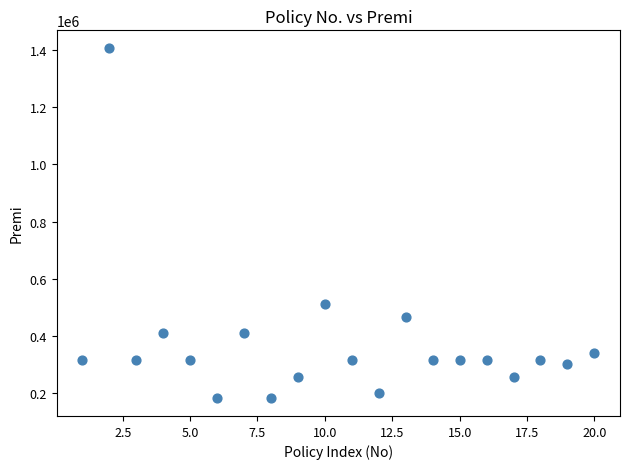

What Y value in the scatter plot is closest to 794450?

510000